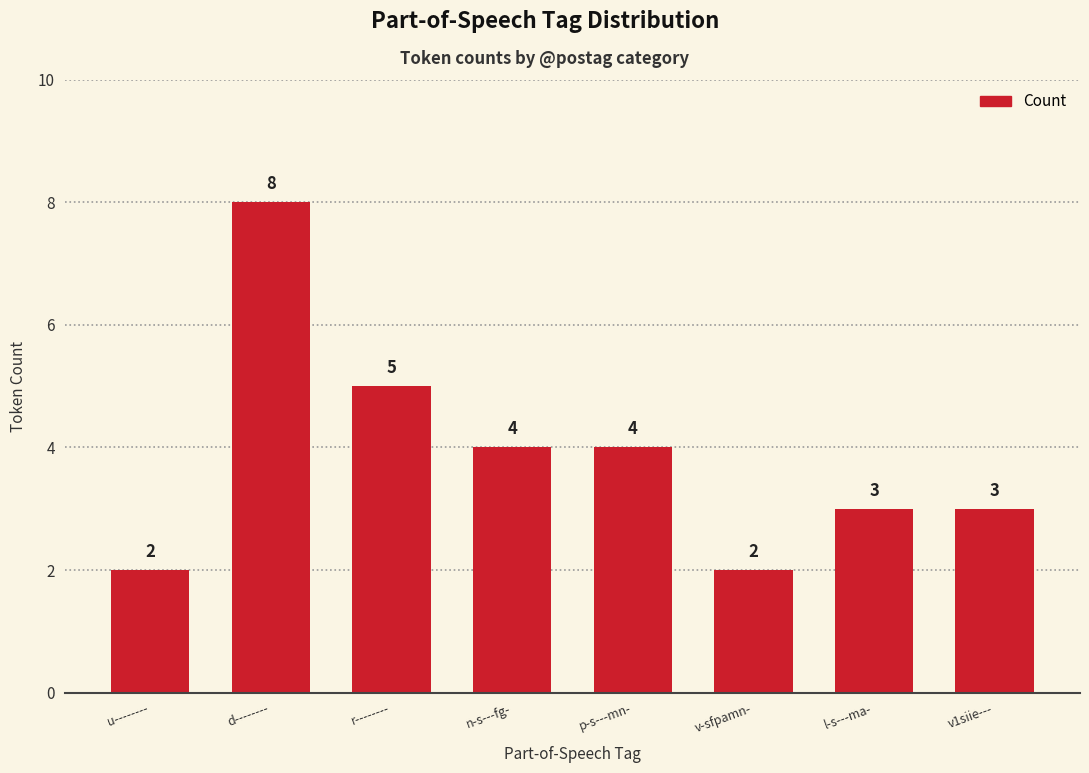

Where is the data nearest to the value 5?

r--------